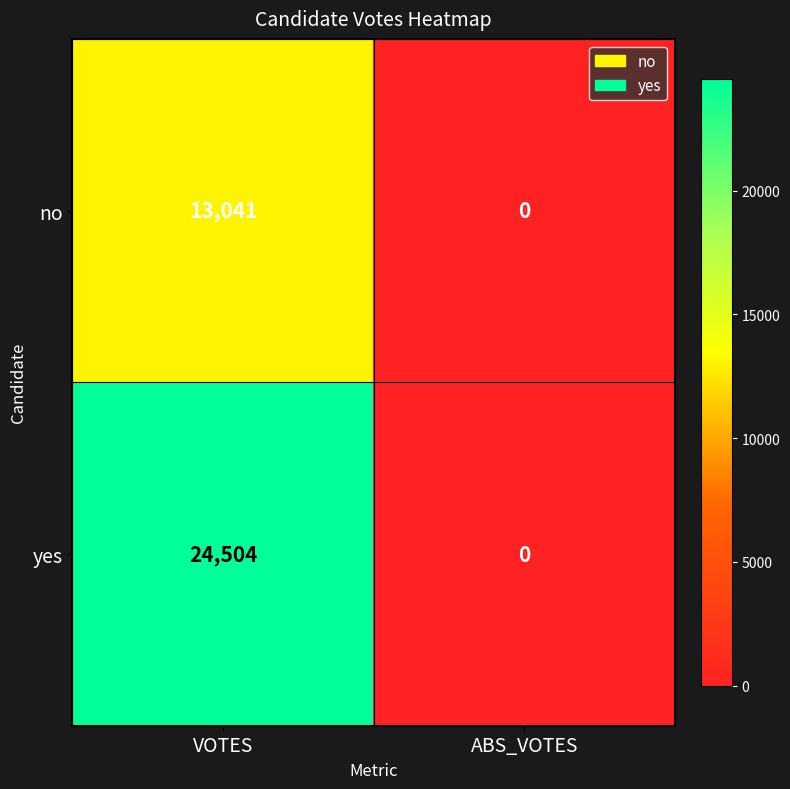

At which category is the sum across all series the highest?

VOTES